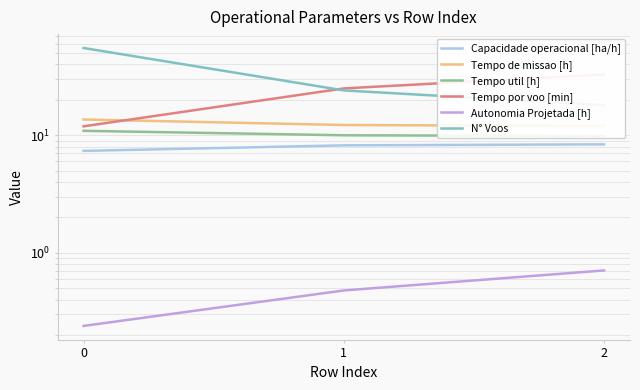

What is the value of the Tempo de missao [h] point at the 2nd from the left?

12.2